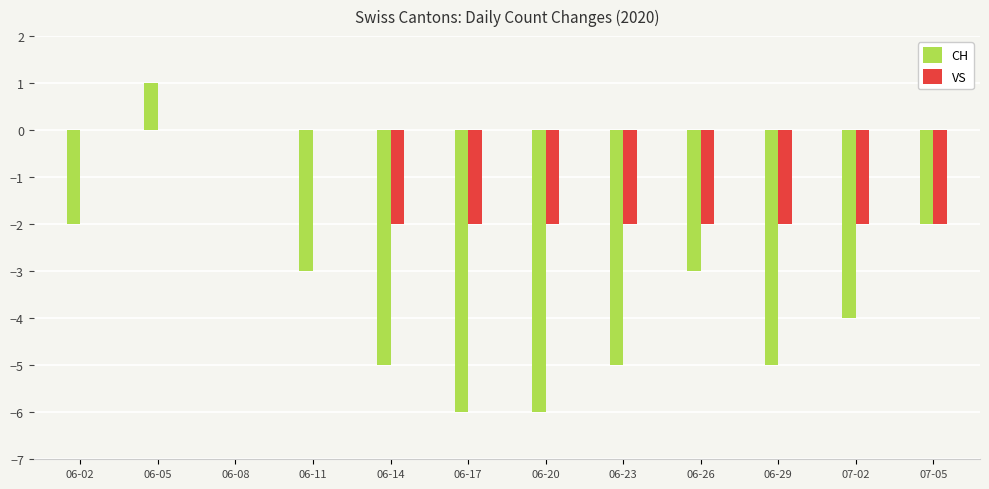

The CH series shows -3 at 06-26. True or false?

True